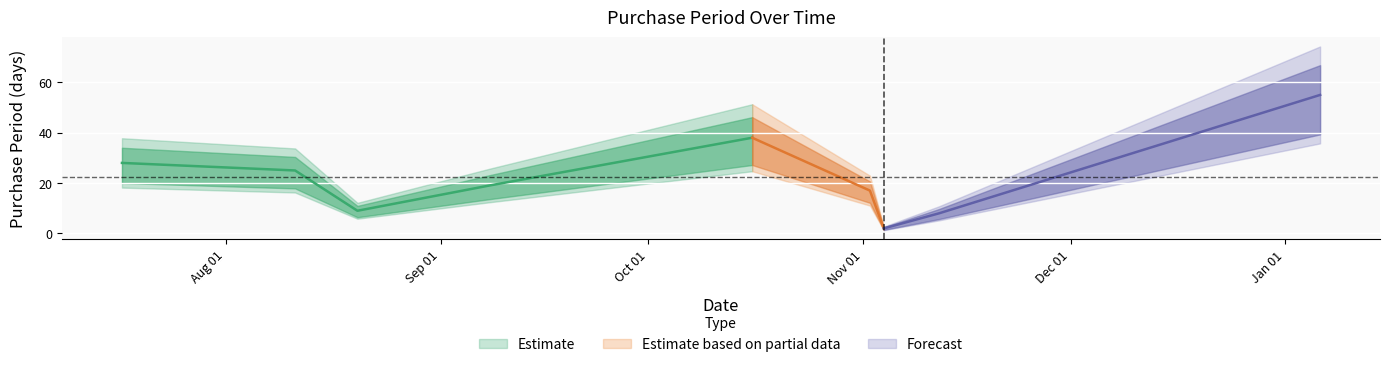

The chart shows a value of 11 at 2015-08-11. True or false?

False